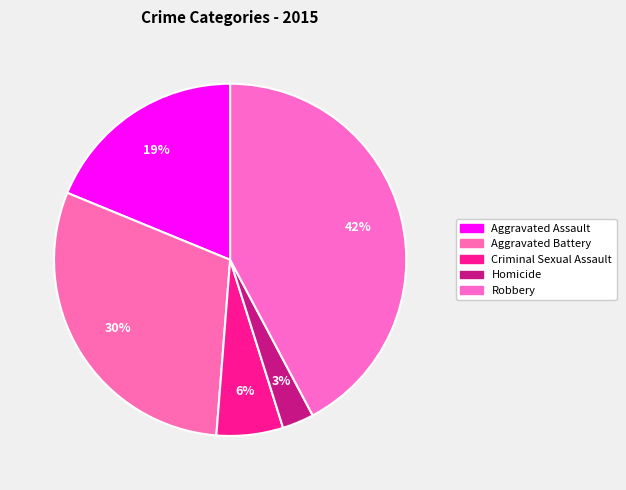

Rank the categories by value from lowest to highest.

Homicide, Criminal Sexual Assault, Aggravated Assault, Aggravated Battery, Robbery